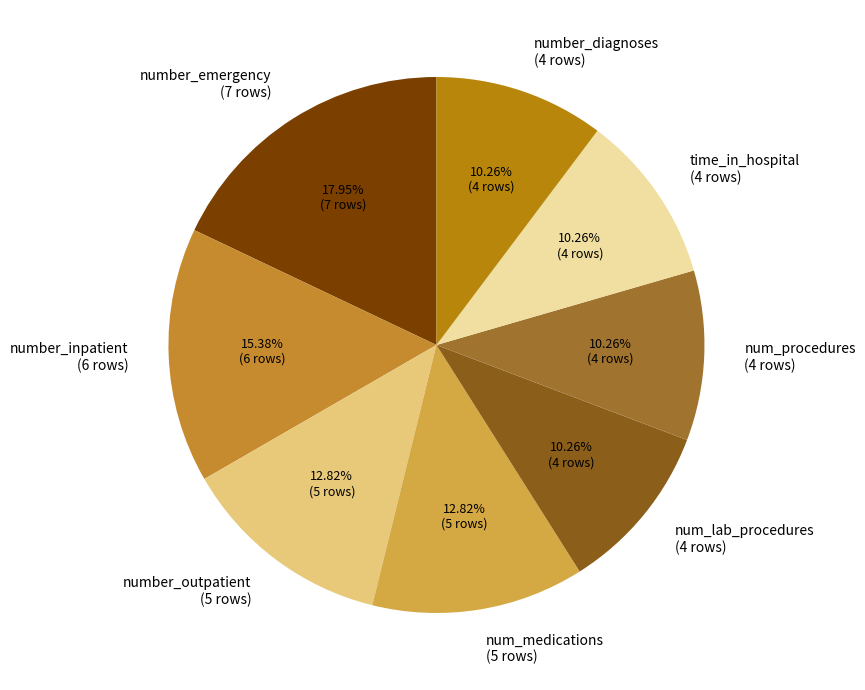

What is the largest slice in the pie chart?

number_emergency